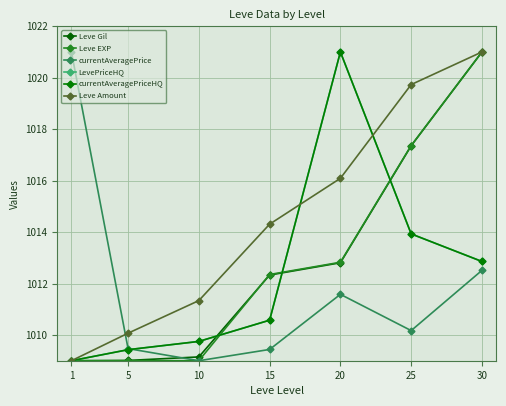

Does the chart have visible grid lines?

Yes